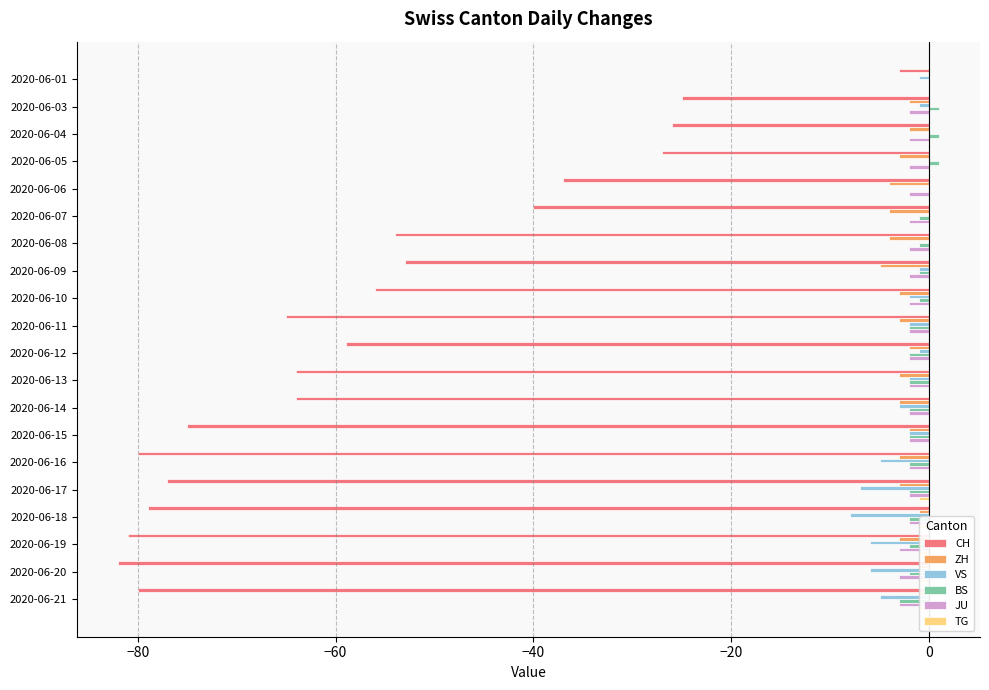

Which series changed the most between 2020-06-03 and 2020-06-21?

CH